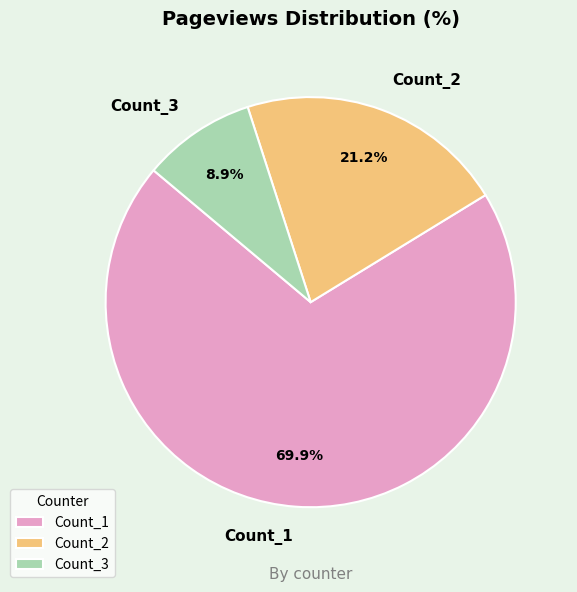

To the nearest percent, what is the combined percentage of Count_1 and Count_2?

91%